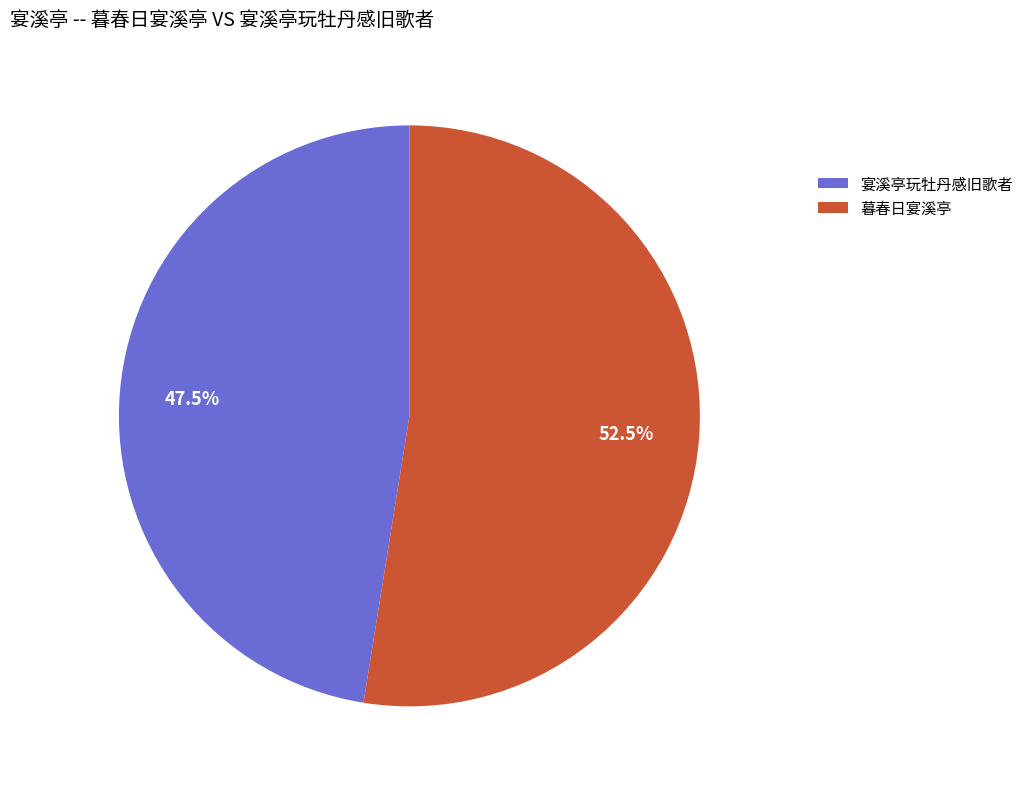

Rank the categories by value from lowest to highest.

宴溪亭玩牡丹感旧歌者, 暮春日宴溪亭